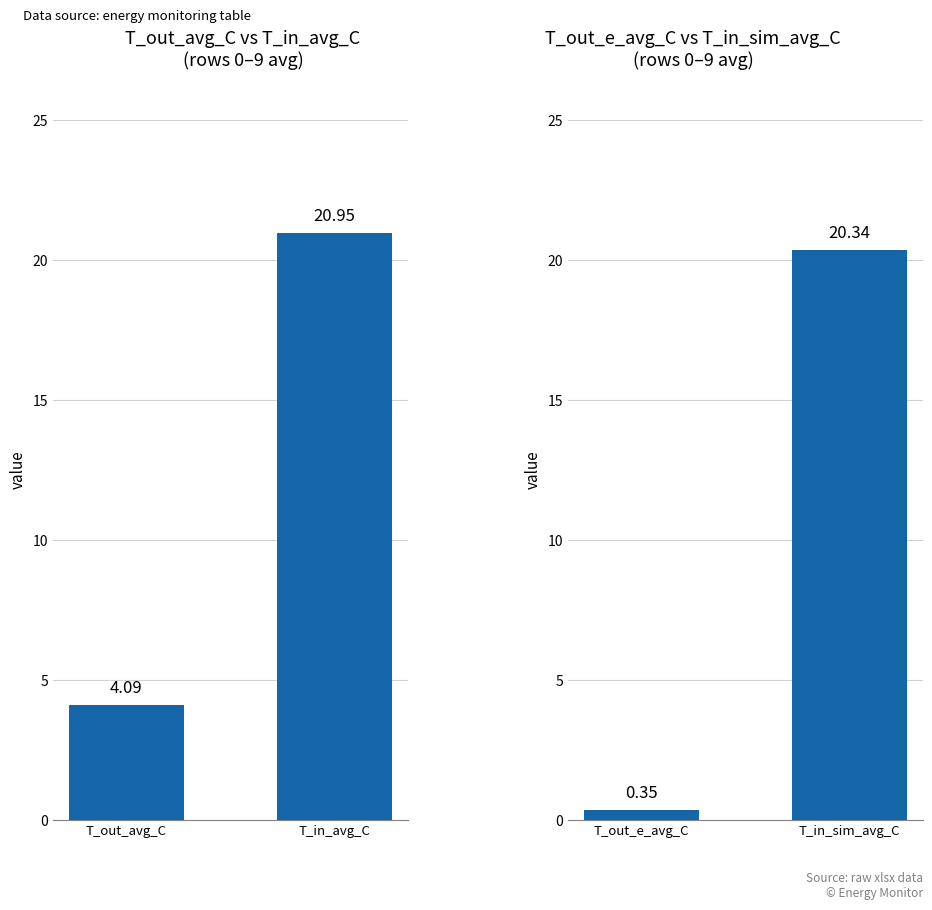

What is the minimum value shown in the chart?

0.4